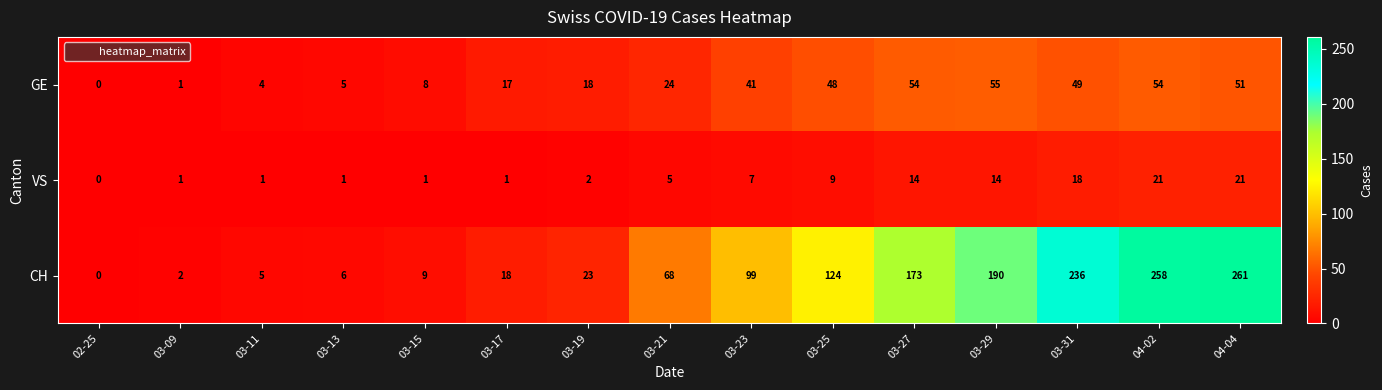

Which series changed the most between 03-31 and 04-04?

CH